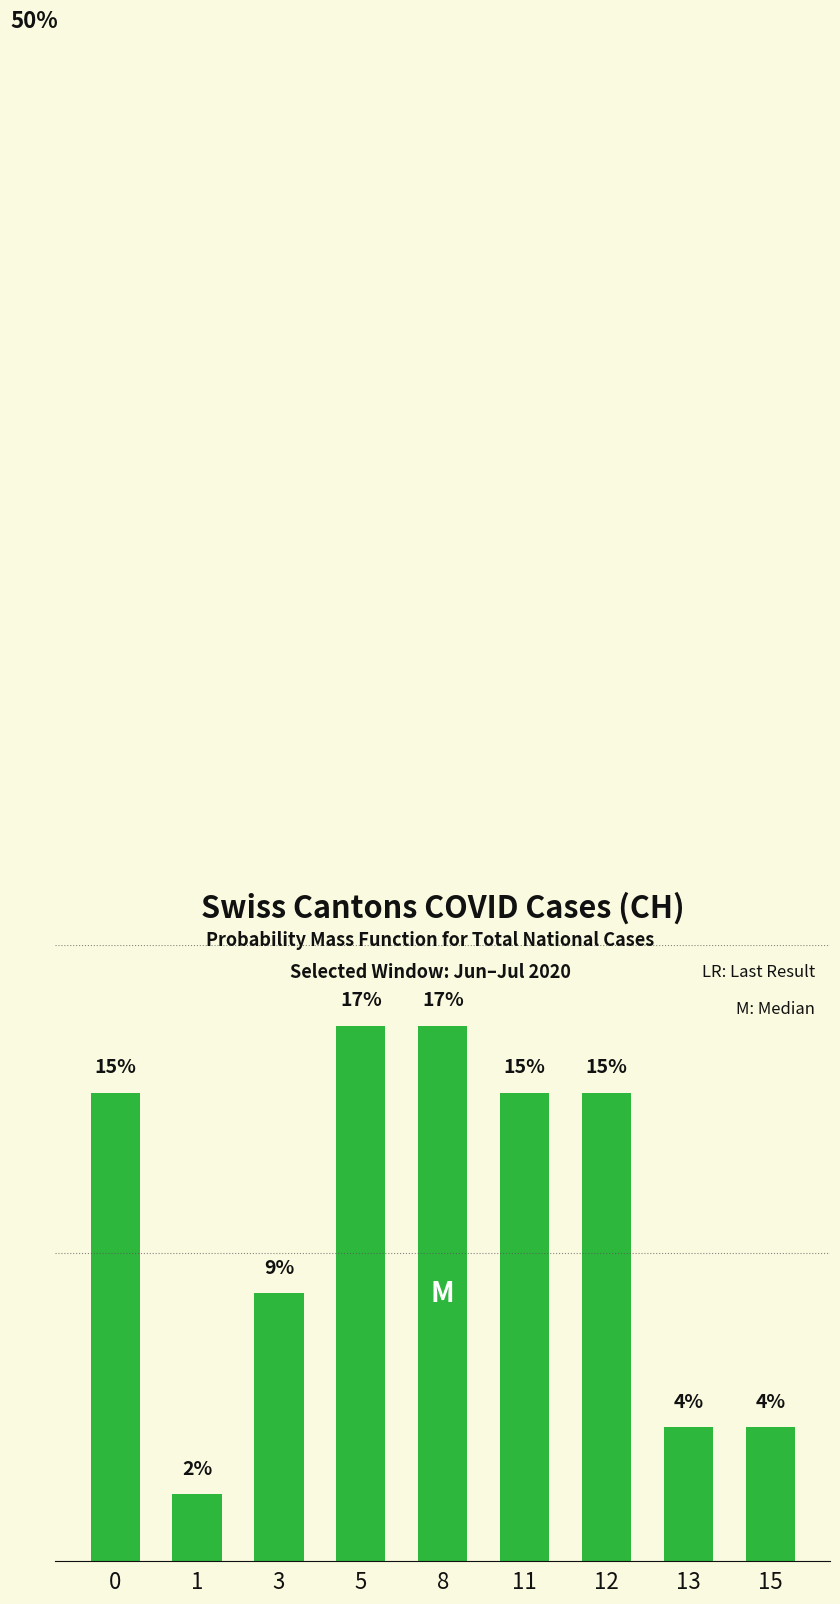

Are the bars grouped side by side (vs. stacked)?

No